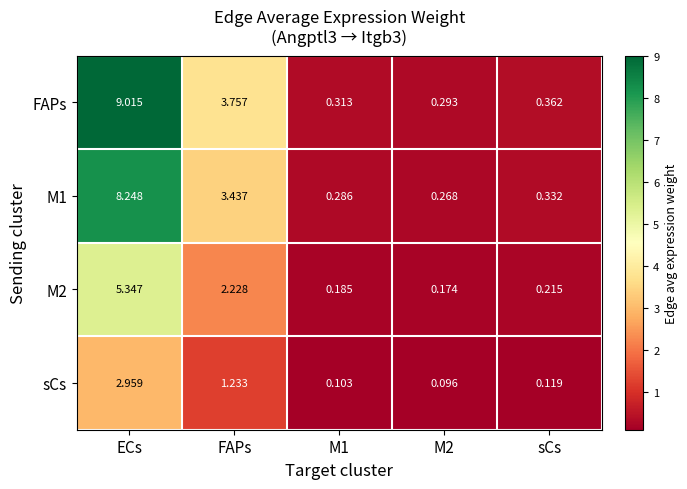

Which series changed the most between M1 and M2?

FAPs